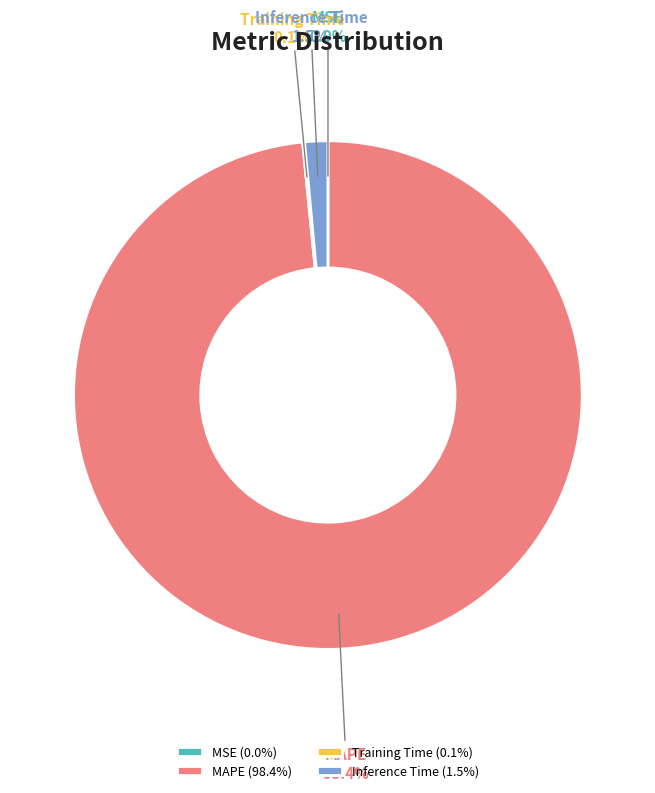

What percentage is NOT represented by Inference Time?

98.5%